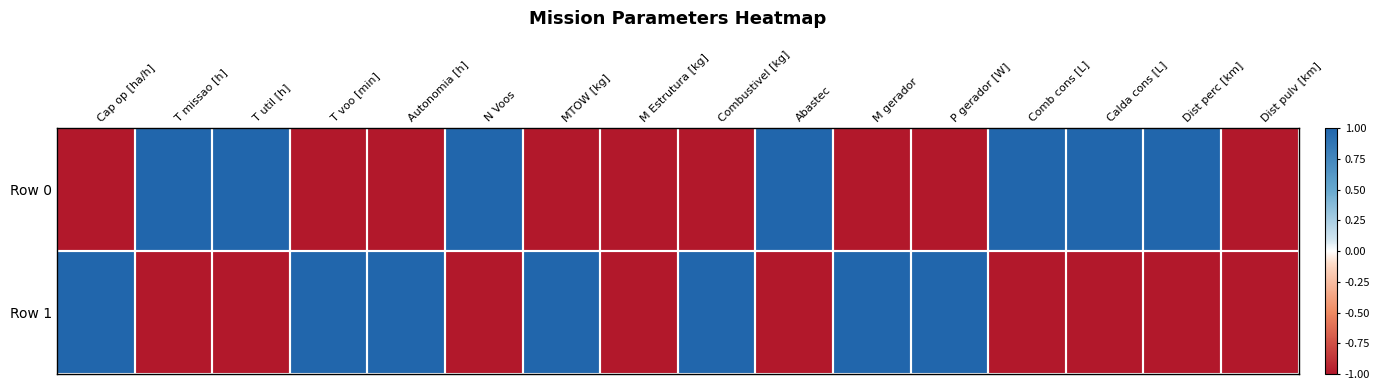

At how many categories does at least one series exceed 0?

14